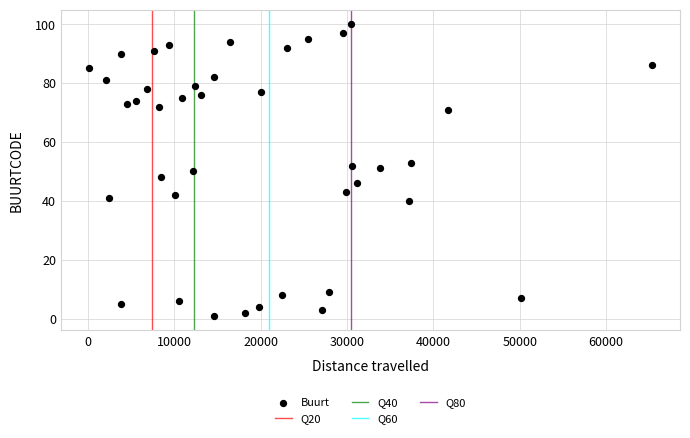

What is the range of Y values (max minus min)?

99